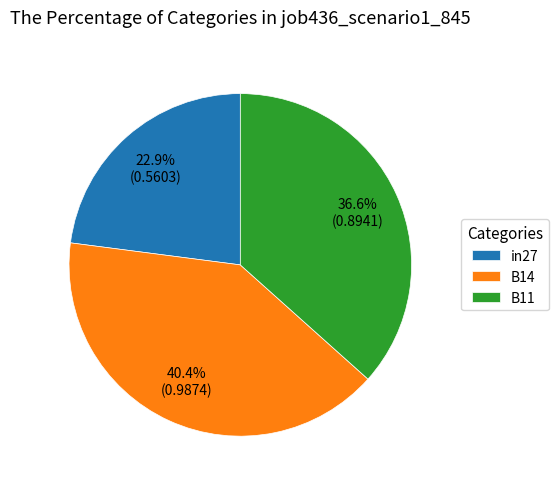

The B11 slice represents 37% of the pie. True or false?

True